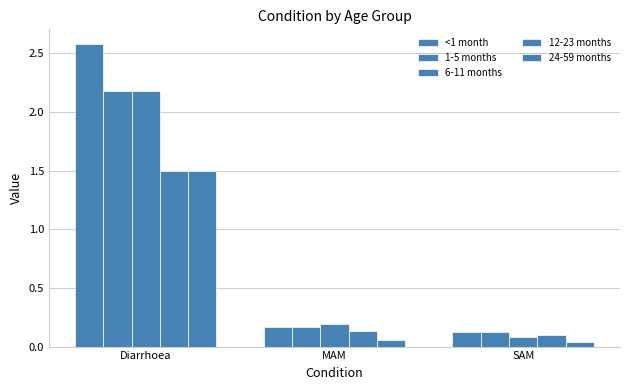

At MAM, list the series in order from largest to smallest.

6-11 months, <1 month, 1-5 months, 12-23 months, 24-59 months